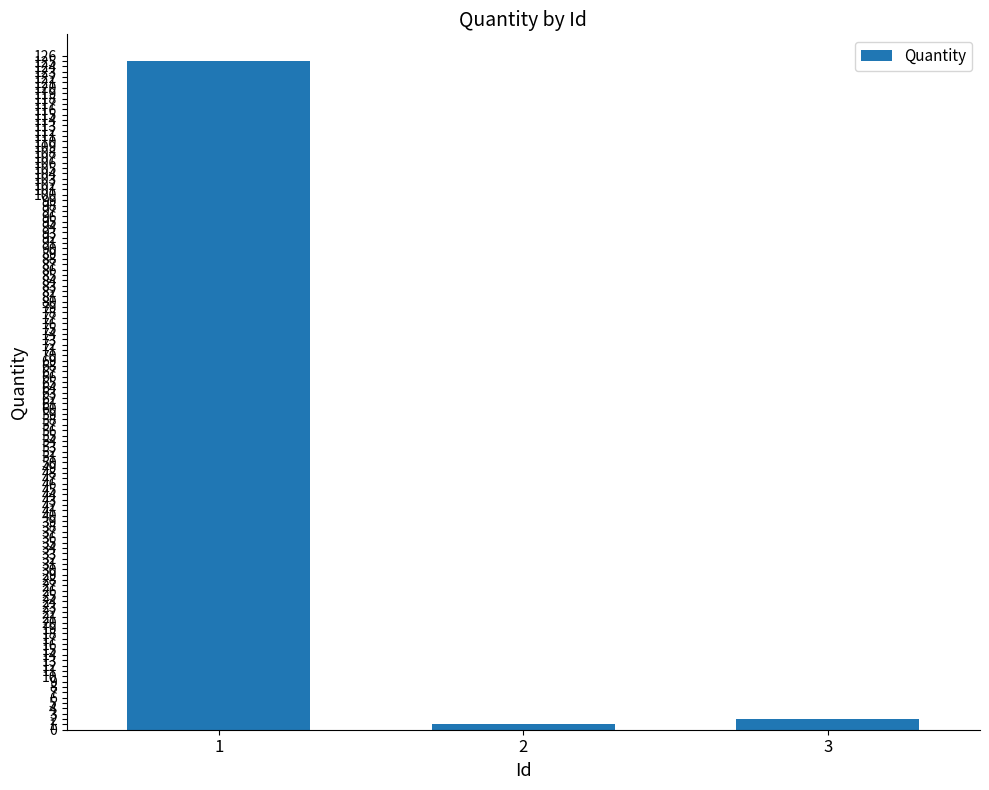

At which category does the chart reach its peak across all series?

1